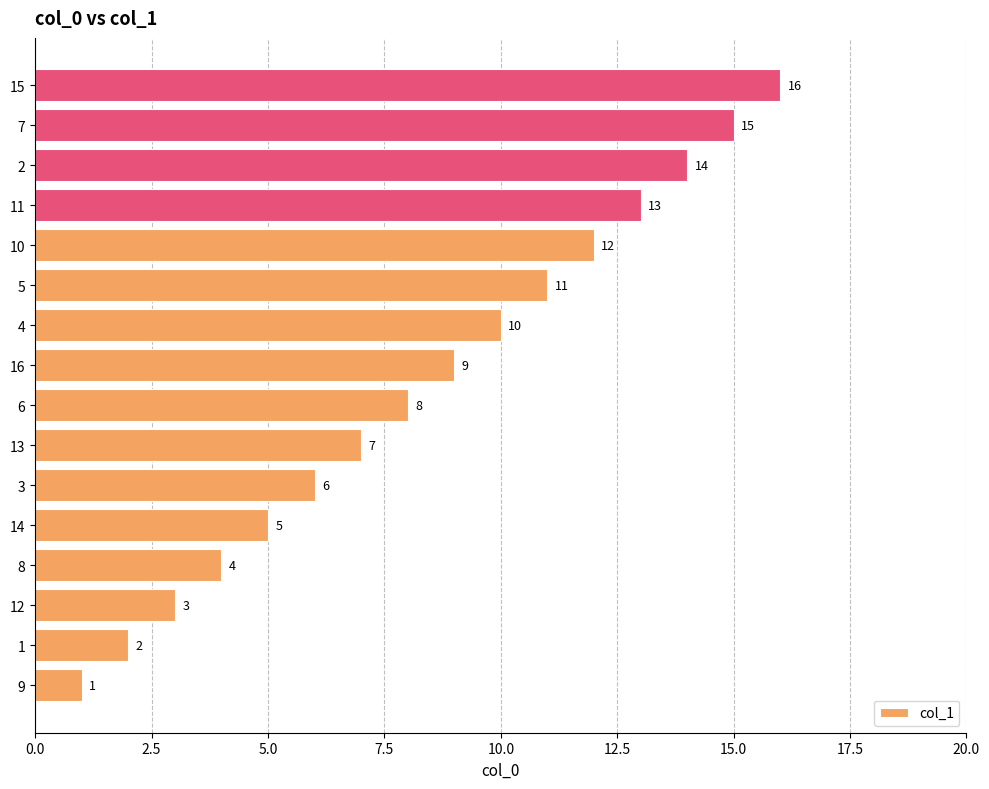

List the labels in order of value, smallest first.

9, 1, 12, 8, 14, 3, 13, 6, 16, 4, 5, 10, 11, 2, 7, 15